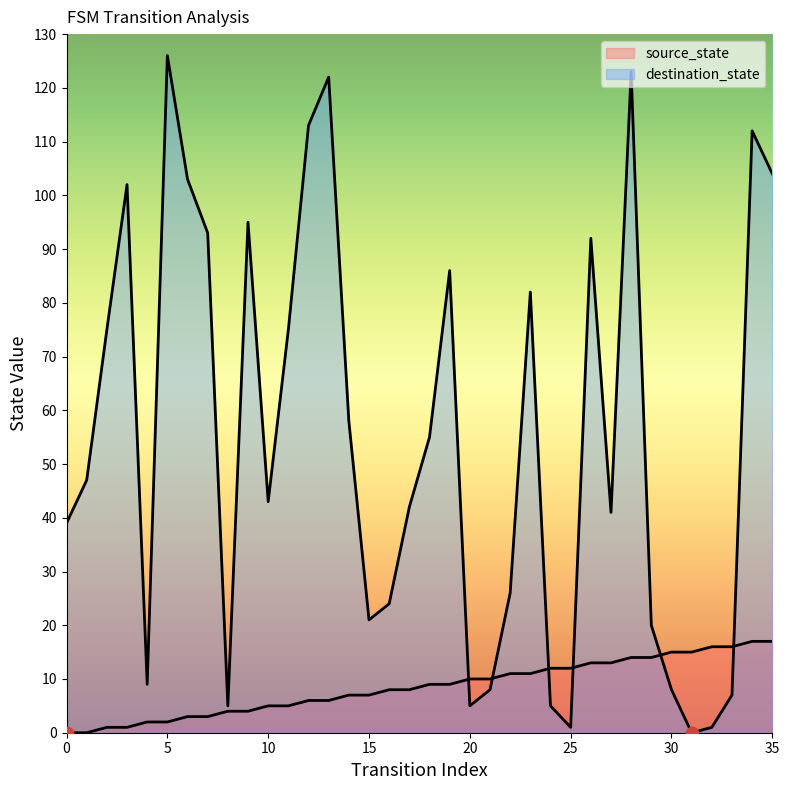

Which series reaches the maximum Y coordinate?

destination_state